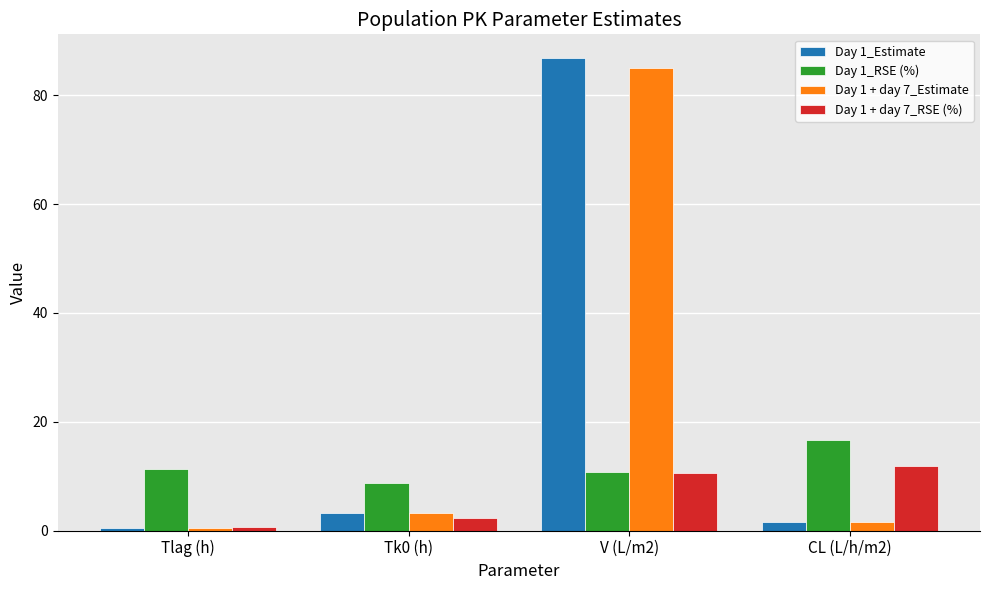

What is the difference between the second highest and second lowest values in the Day 1 + day 7_Estimate series?

1.6